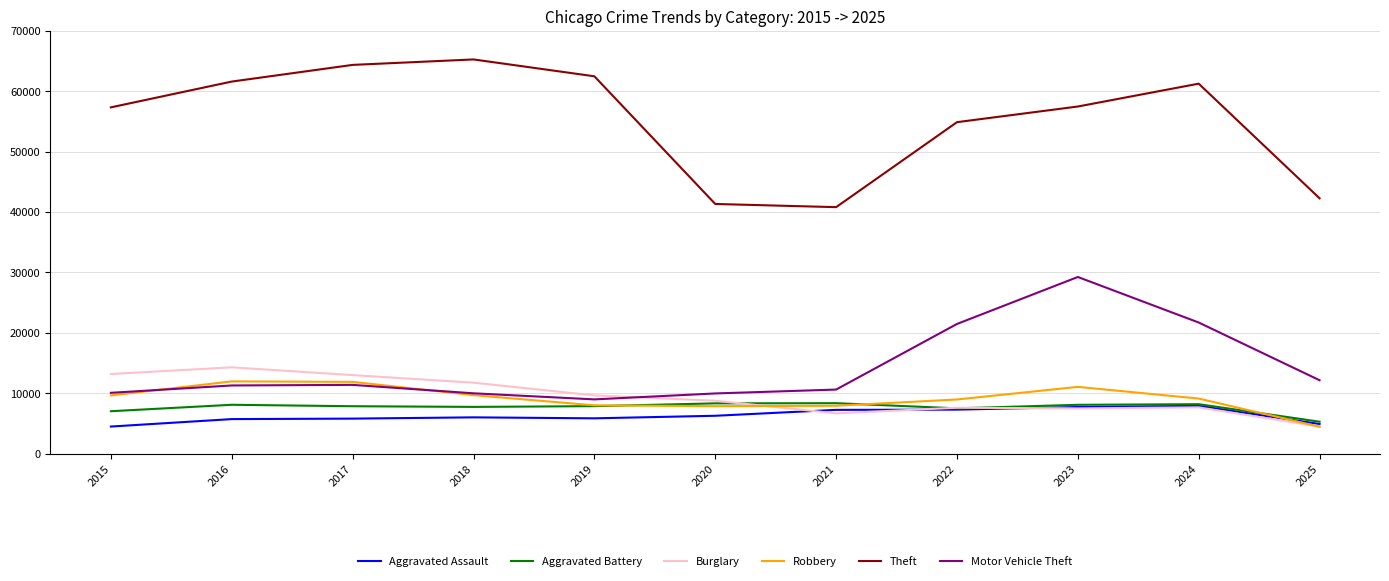

Which series has the largest total across all categories?

Theft